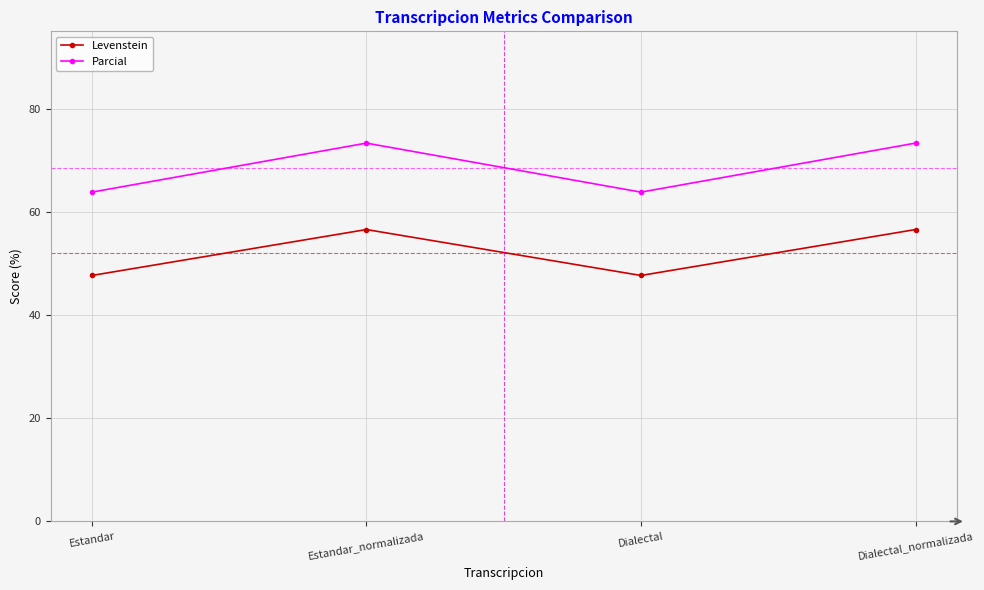

At which category does Parcial reach its first local peak?

Estandar_normalizada